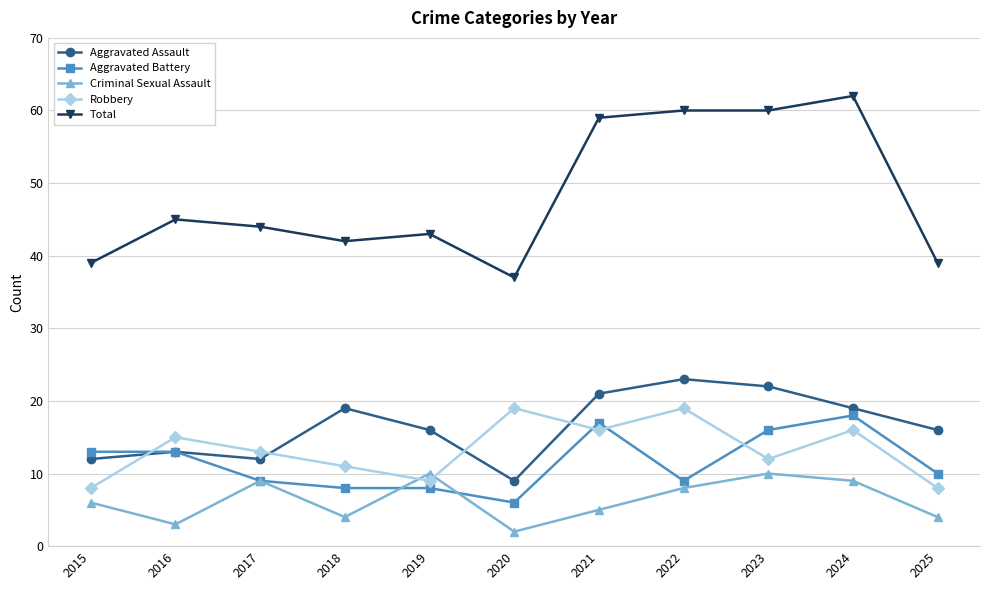

True or false: Aggravated Assault and Total intersect in this chart.

False